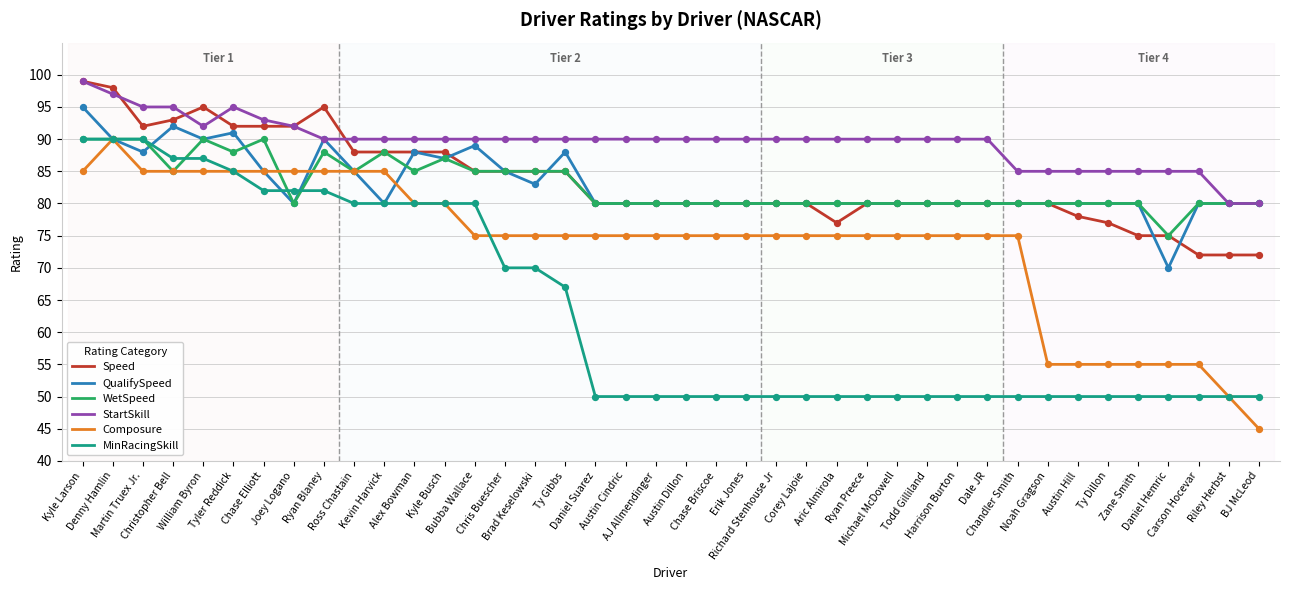

What is the highest value of the WetSpeed series?

90